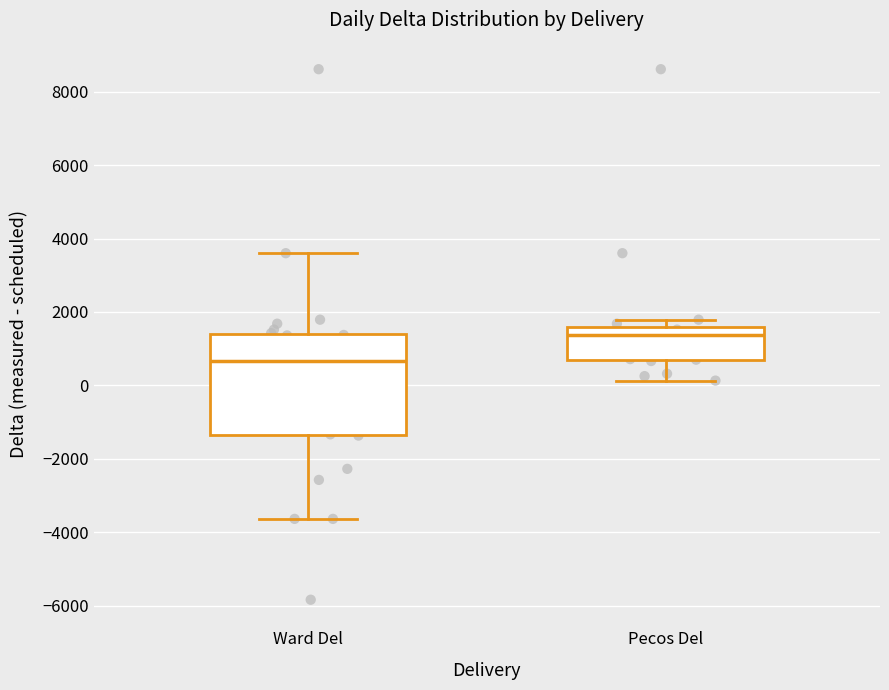

Reading left to right, read every box against the y-axis: the position of its median line, the range the box covers, and the ends of its whiskers. The values are not printed on the chart, so give them approximately, as read against the axis.

Ward Del: median 600, box -1400 to 1400, whiskers -3600 to 3600
Pecos Del: median 1400, box 600 to 1600, whiskers 200 to 1800